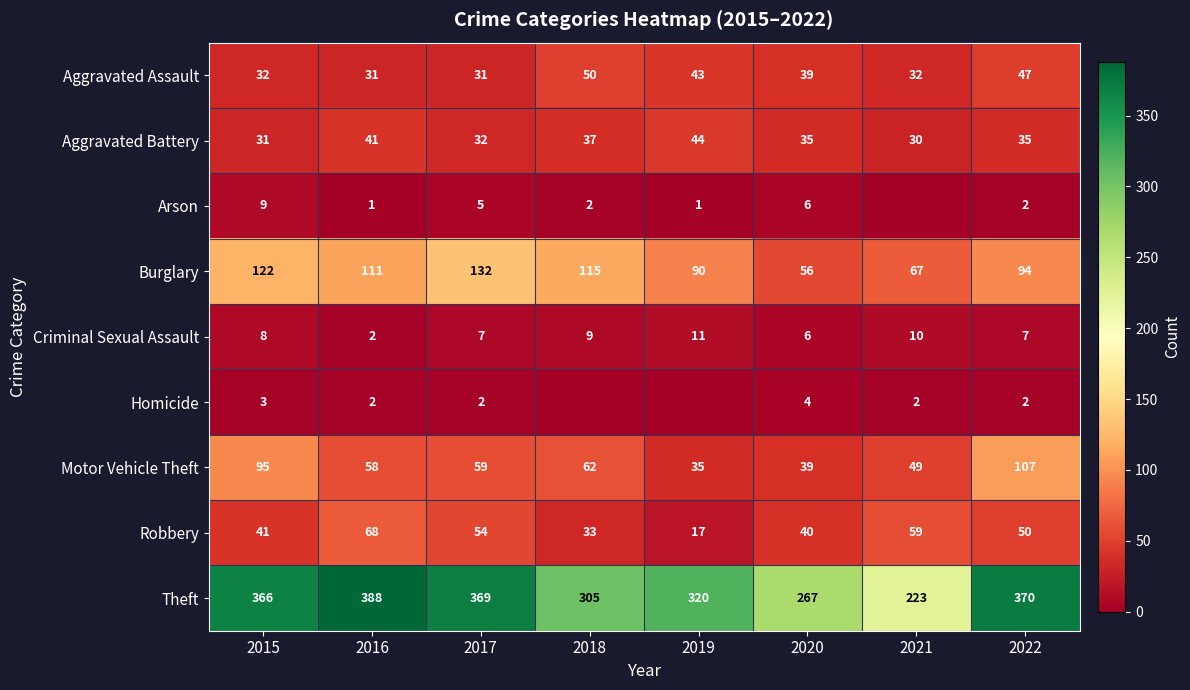

True or false: Criminal Sexual Assault has a value of 11 at 2019.

True